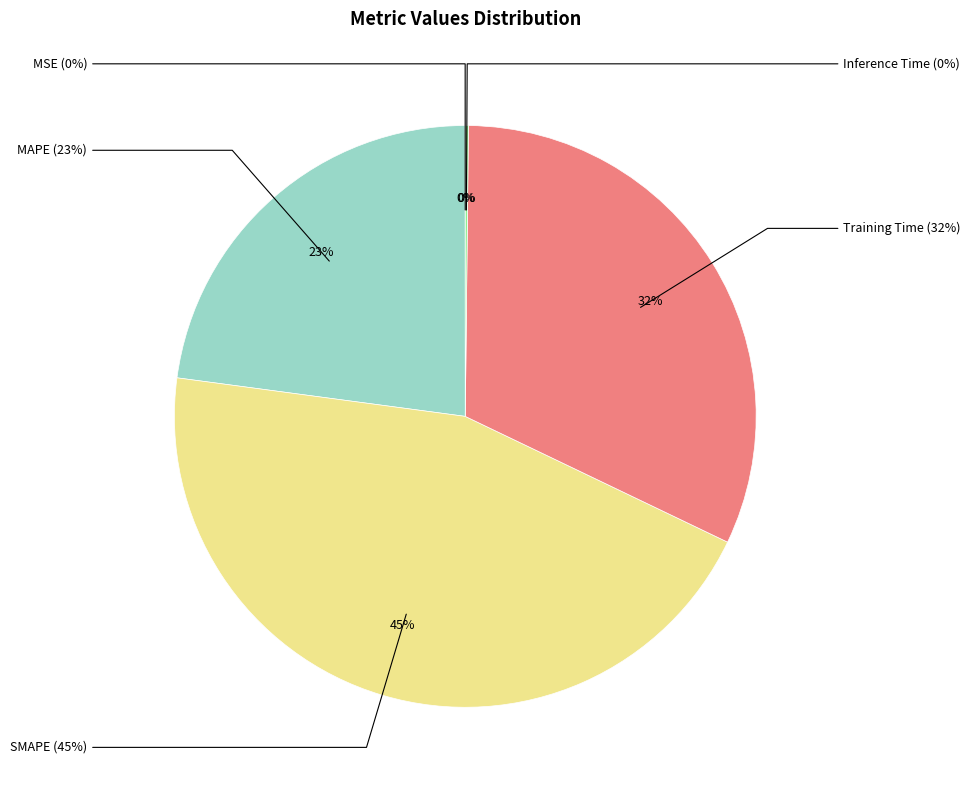

What is the total percentage of Training Time and MSE?

32.0%